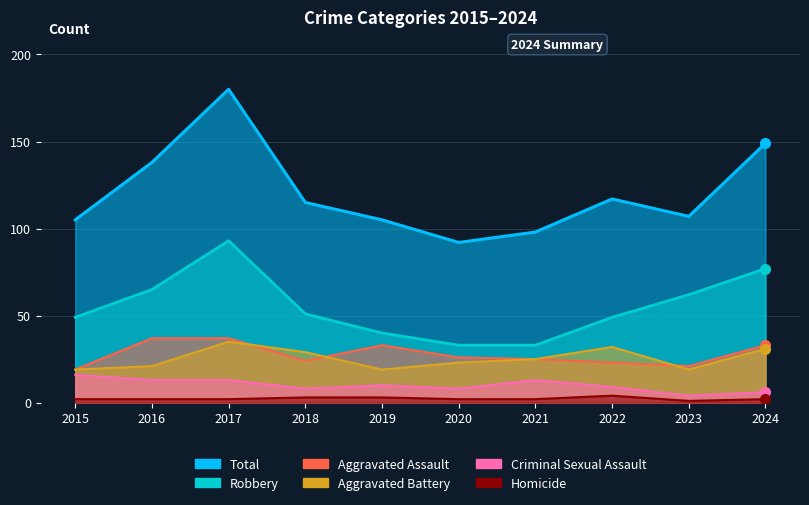

What is the difference between the Total values at 2023 and 2024?

42